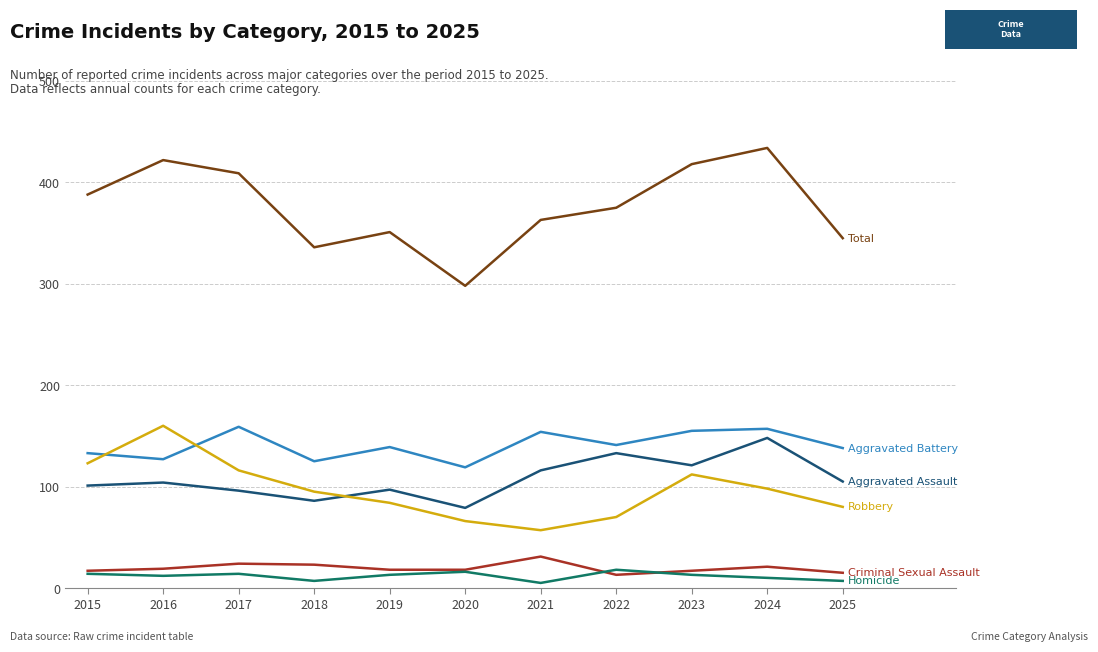

What is the total value across all series at 2015?

776